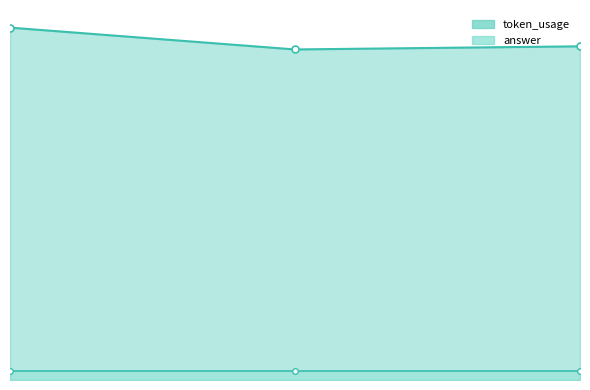

What is the sum of the answer_line values at 0 and 2?

6